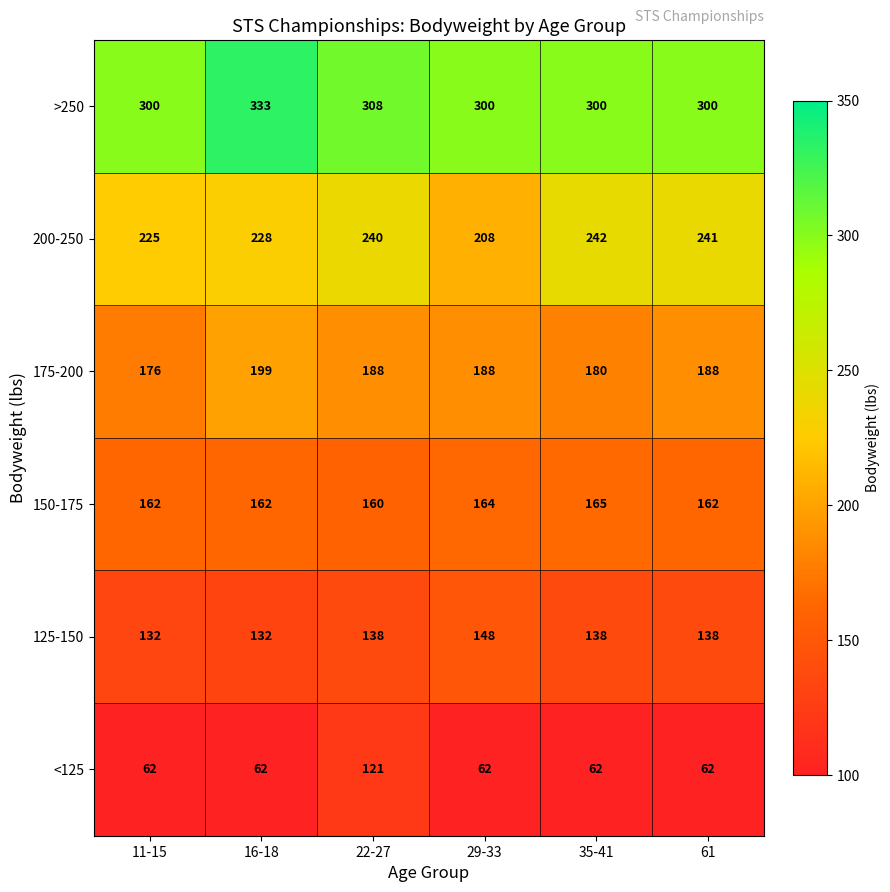

How many 125-150 values are between 132 and 138?

5